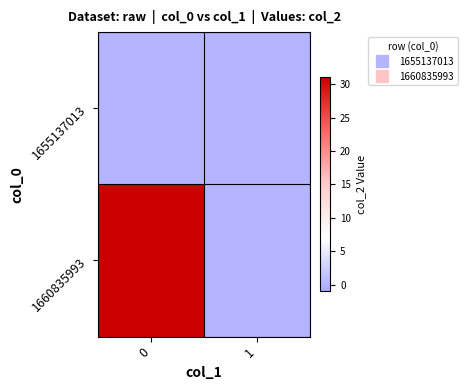

Rank the series by their maximum value, from highest to lowest.

1660835993, 1655137013